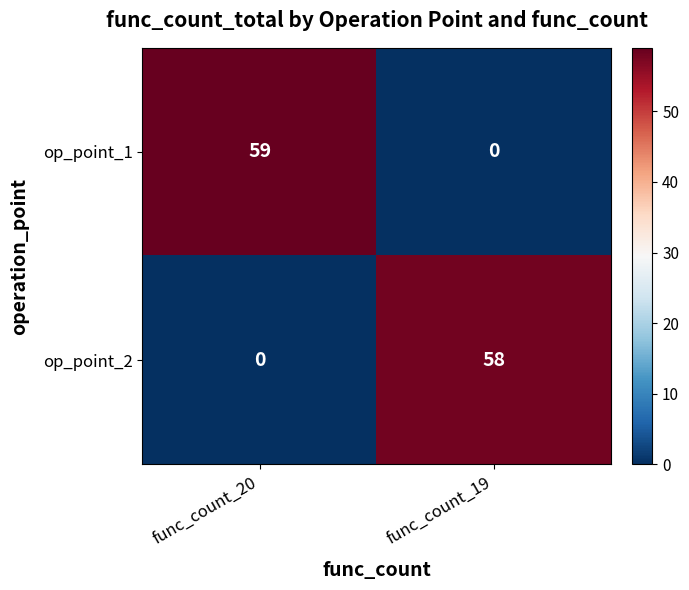

What is the maximum value for op_point_2?

58